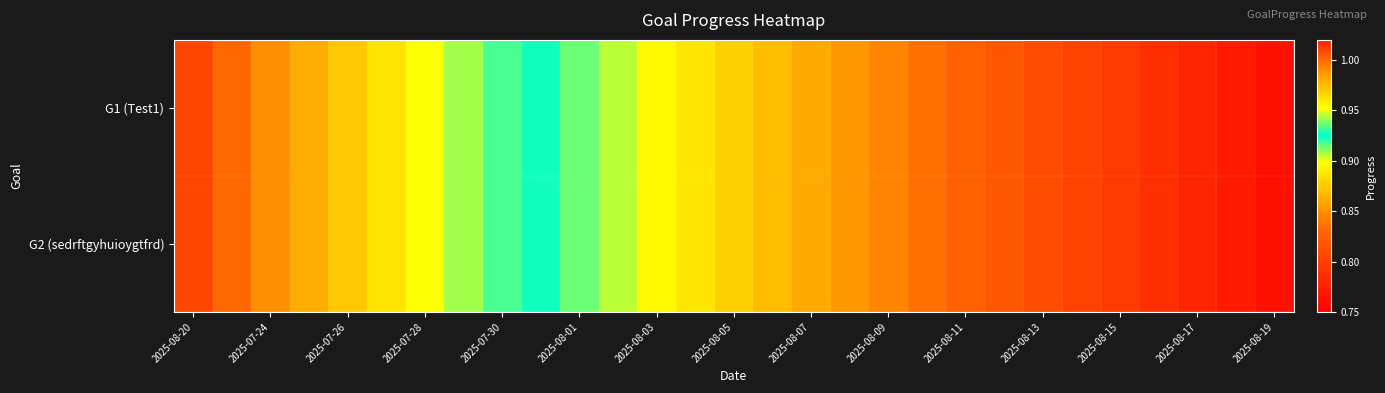

Which label corresponds to the largest value in the chart?

2025-08-20